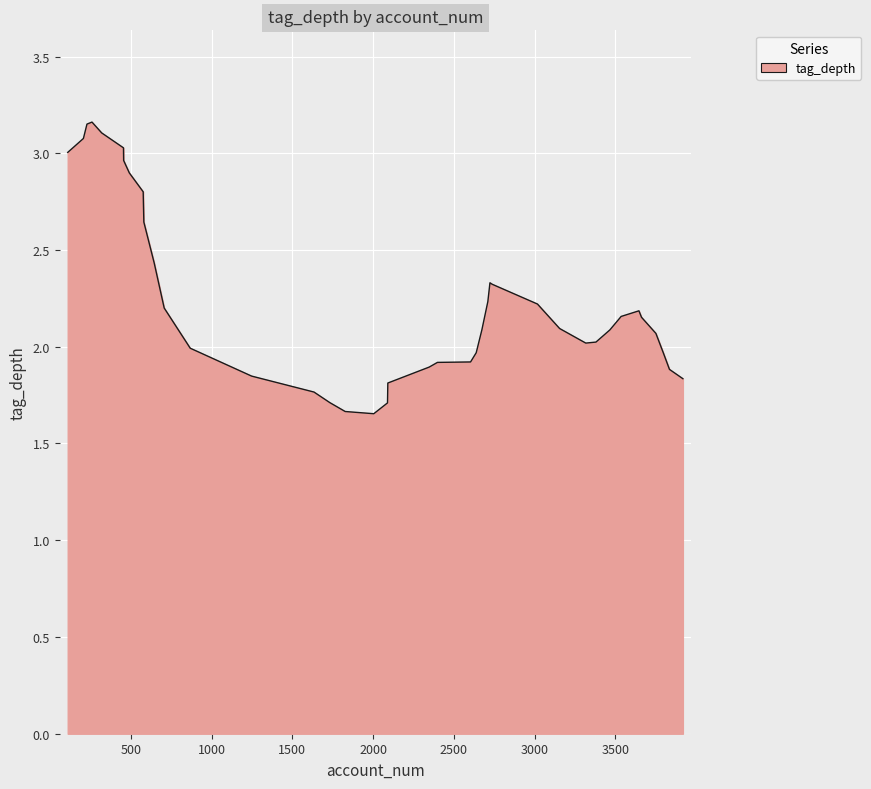

What is the difference between the maximum and minimum values?

1.5